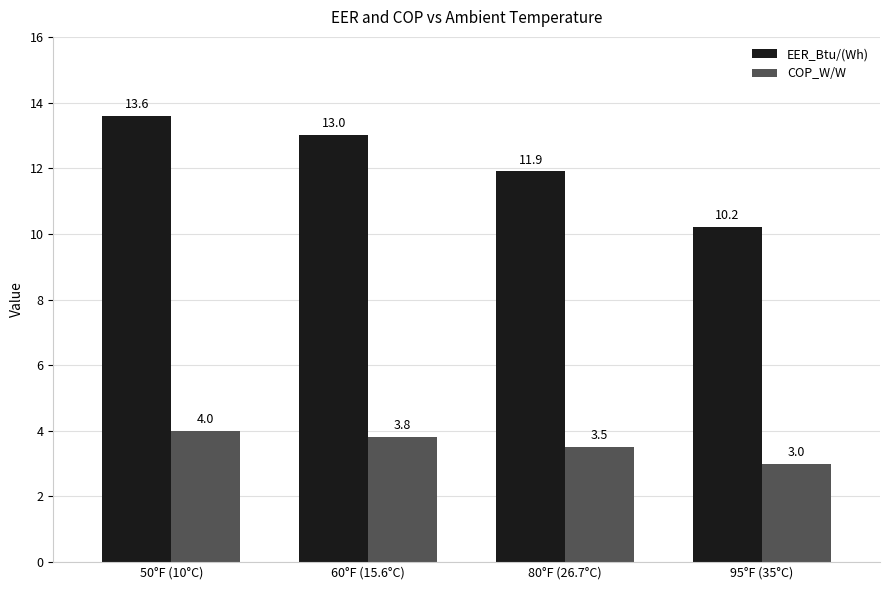

What is the difference between the second highest and minimum values in the EER_Btu/(Wh) series?

2.8